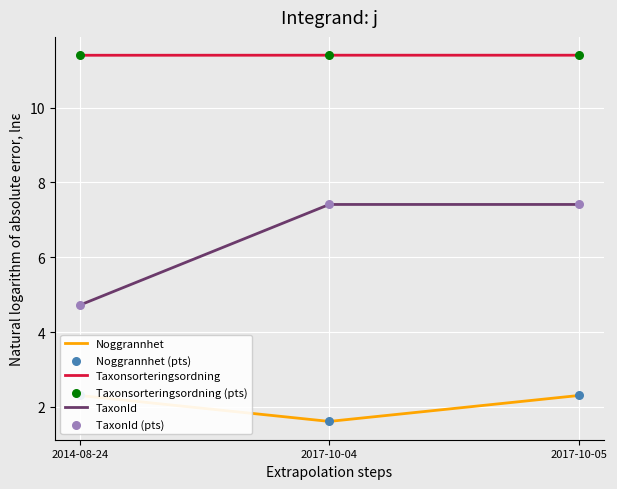

What is the total value across all series at 2017-10-04?

40.8